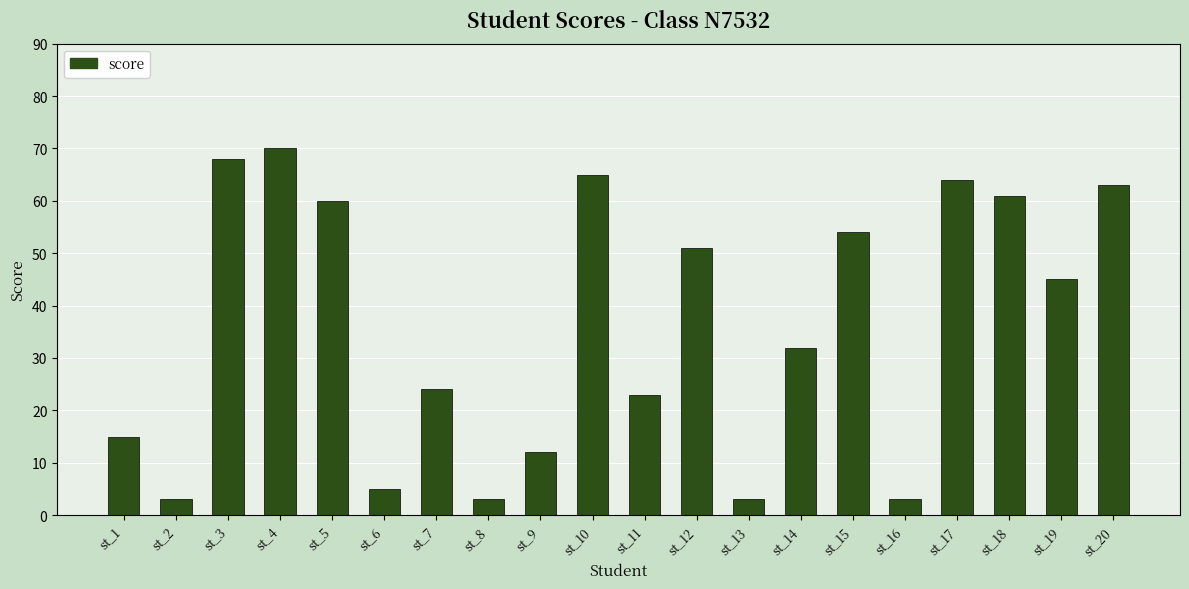

What is the sum of all values?

724